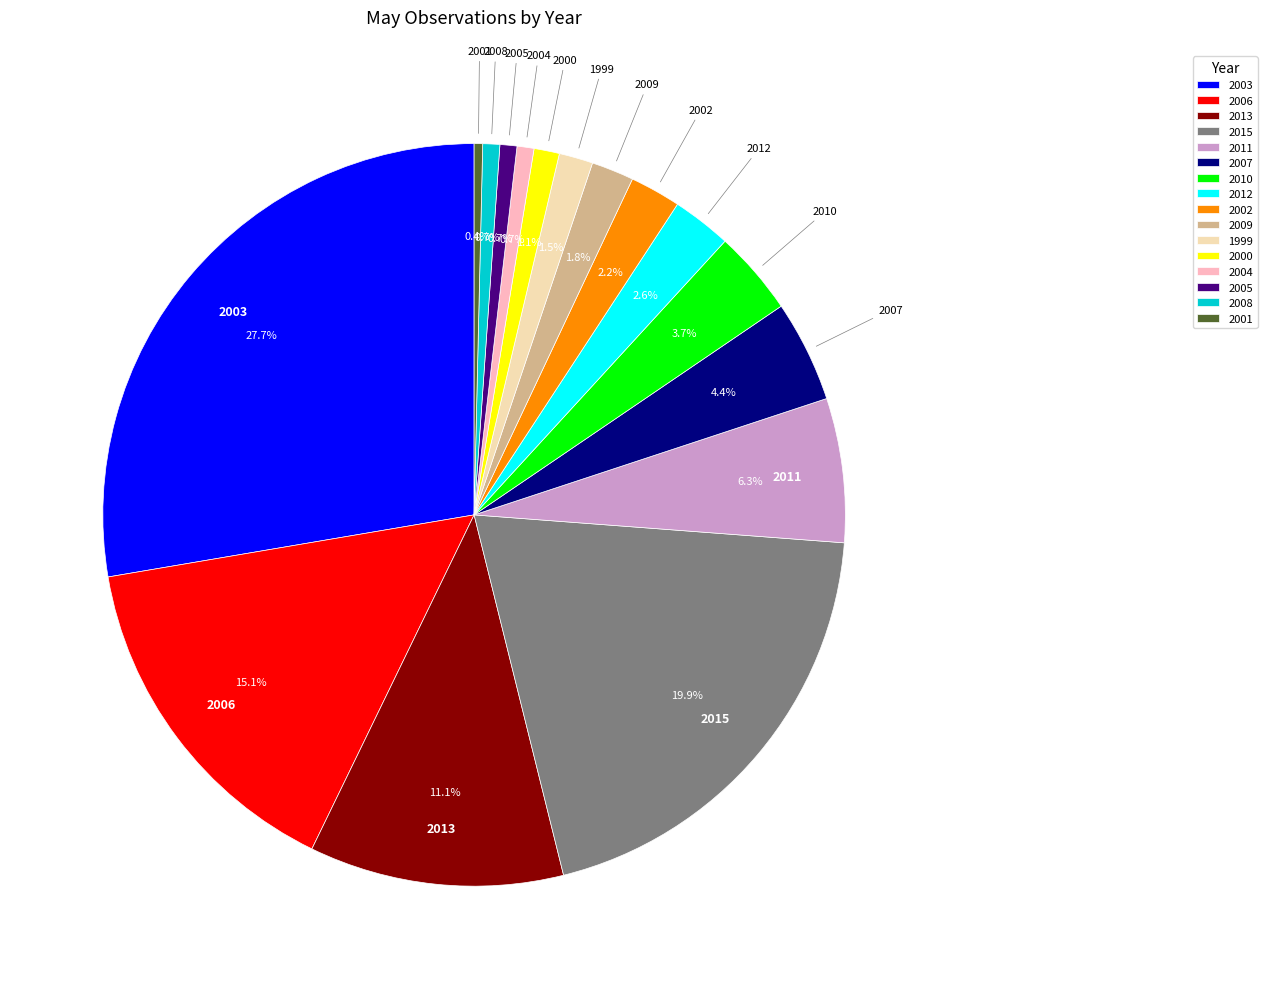

Which has a higher value, 2002 or 2005?

2002